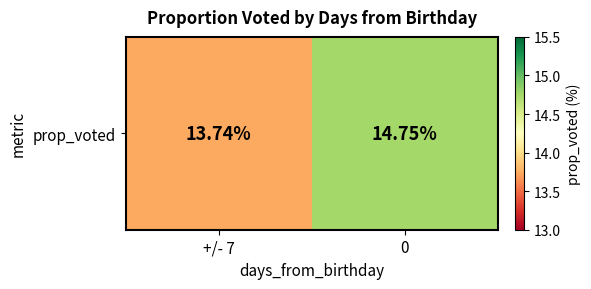

Rank the categories by value from lowest to highest.

+/- 7, 0